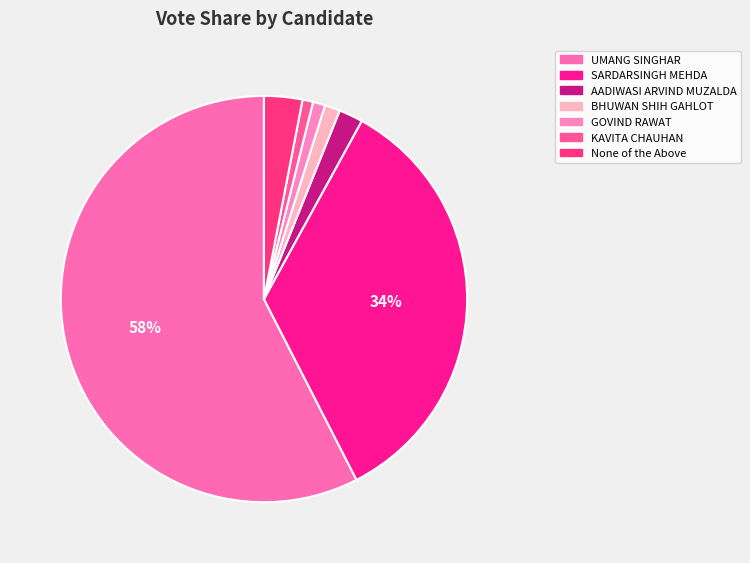

Count the number of slices in the pie.

7